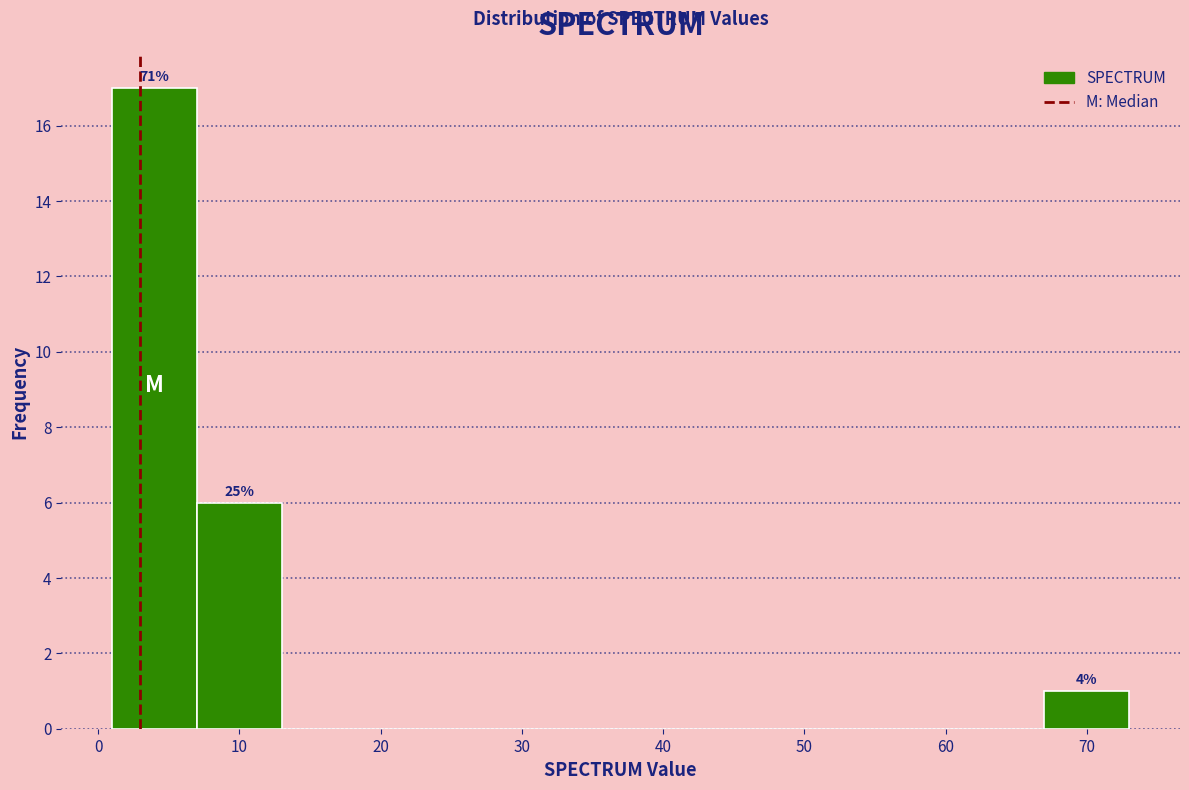

Which range on the x-axis has the tallest bar?

1 to 7